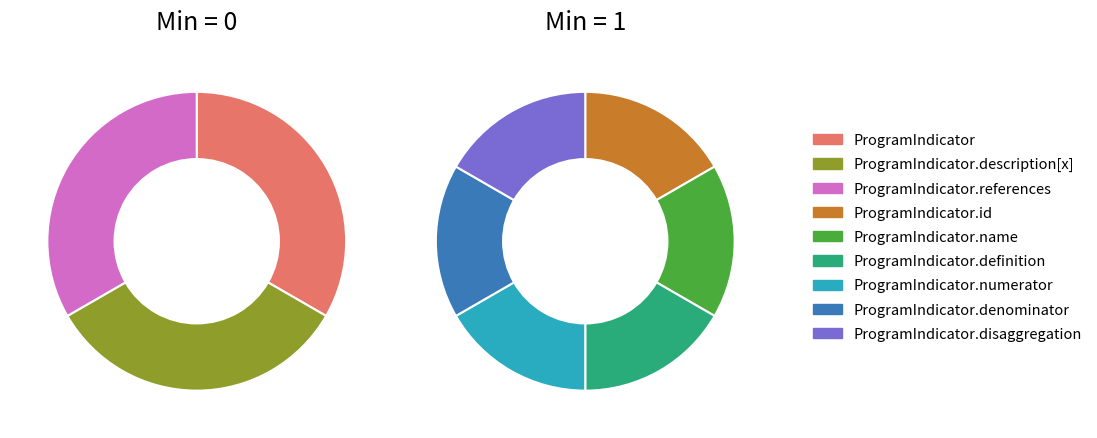

Rank the categories by value from highest to lowest.

ProgramIndicator, ProgramIndicator.id, ProgramIndicator.name, ProgramIndicator.definition, ProgramIndicator.numerator, ProgramIndicator.denominator, ProgramIndicator.disaggregation, ProgramIndicator.description[x], ProgramIndicator.references